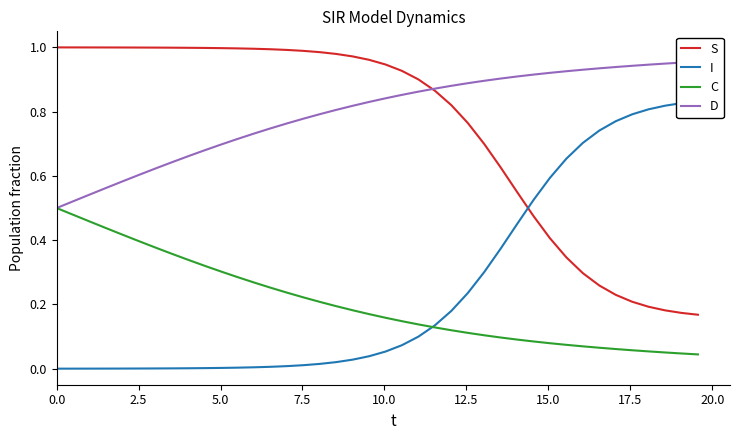

True or false: D and S intersect in this chart.

True